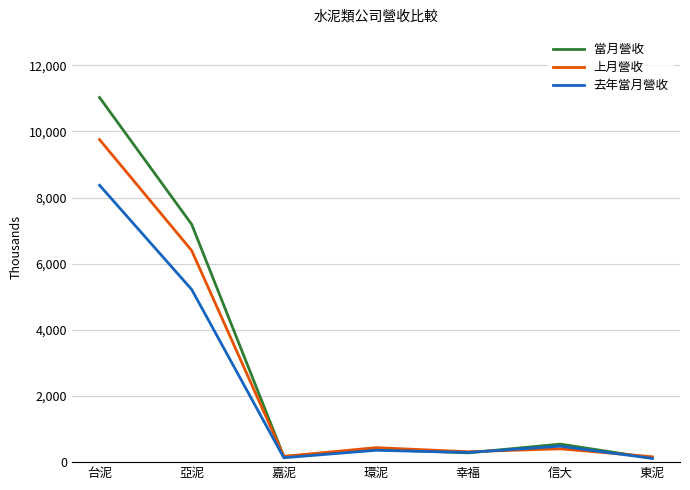

Read the 上月營收 value at 幸福.

314.8